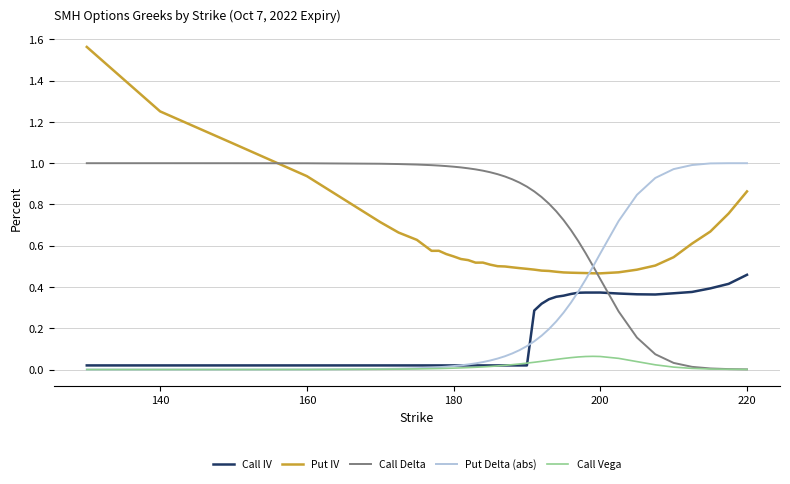

Which series has the largest total across all categories?

Call Delta